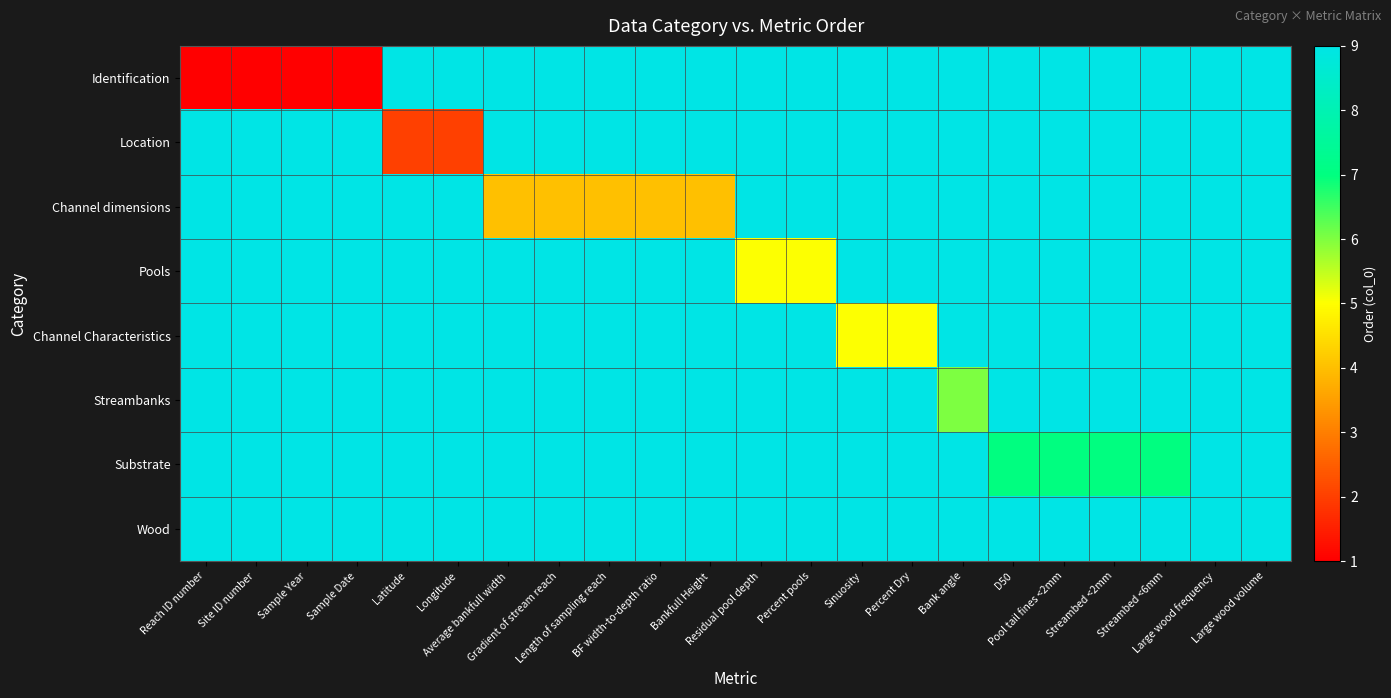

Which series has the largest range (max minus min)?

Identification